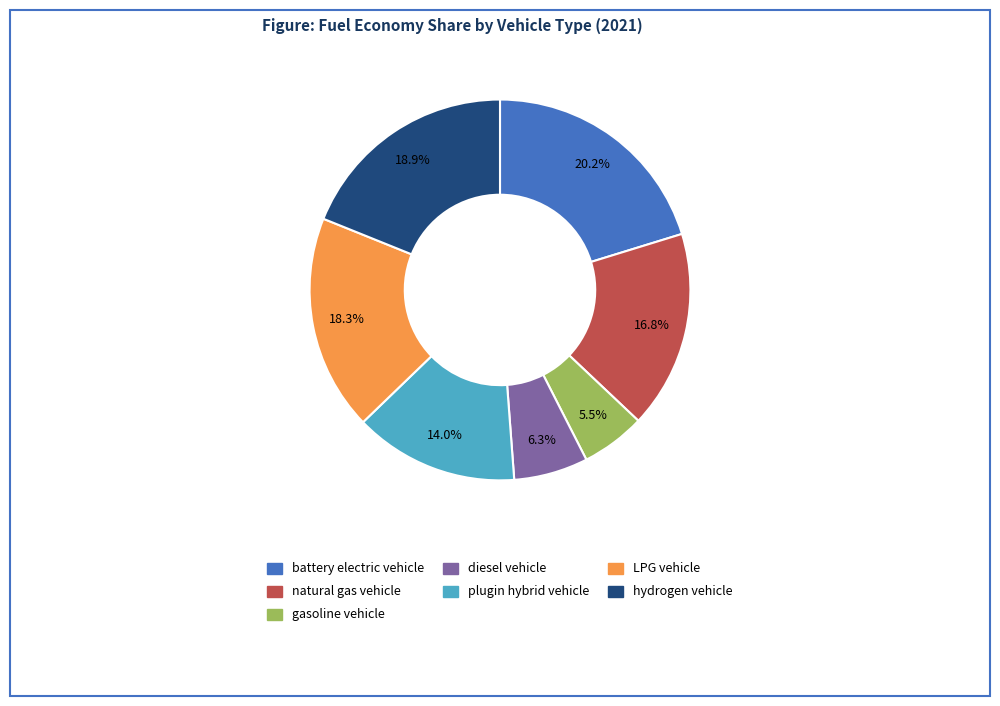

Does any single category account for the majority?

No